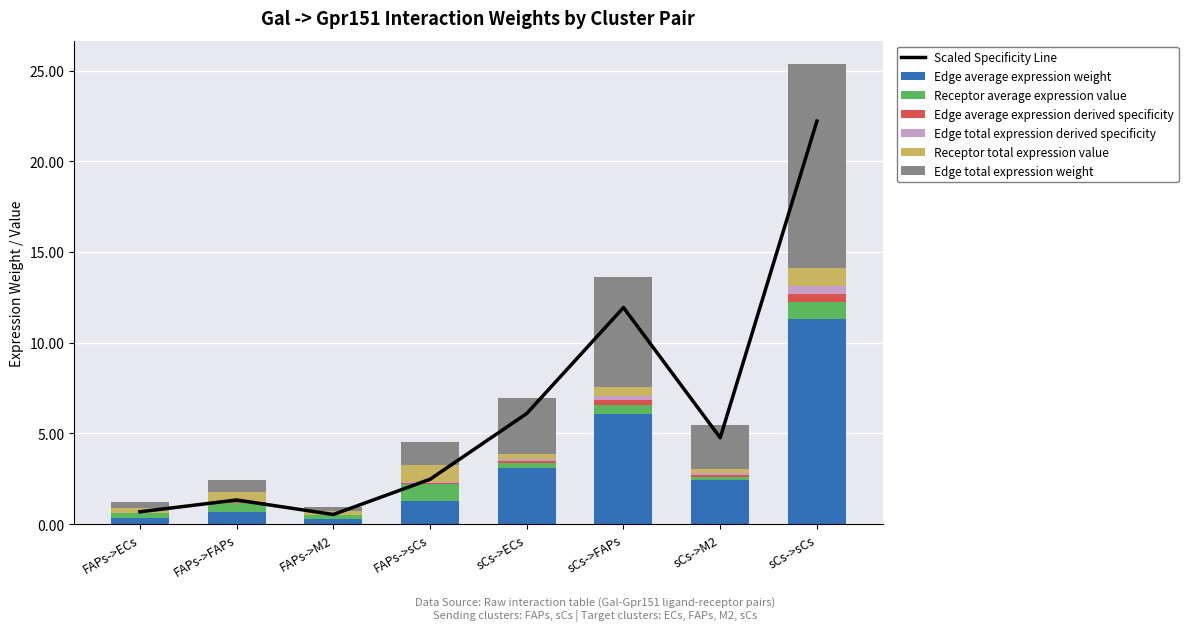

The value of Edge total expression weight at sCs->M2 is 1.3. True or false?

False